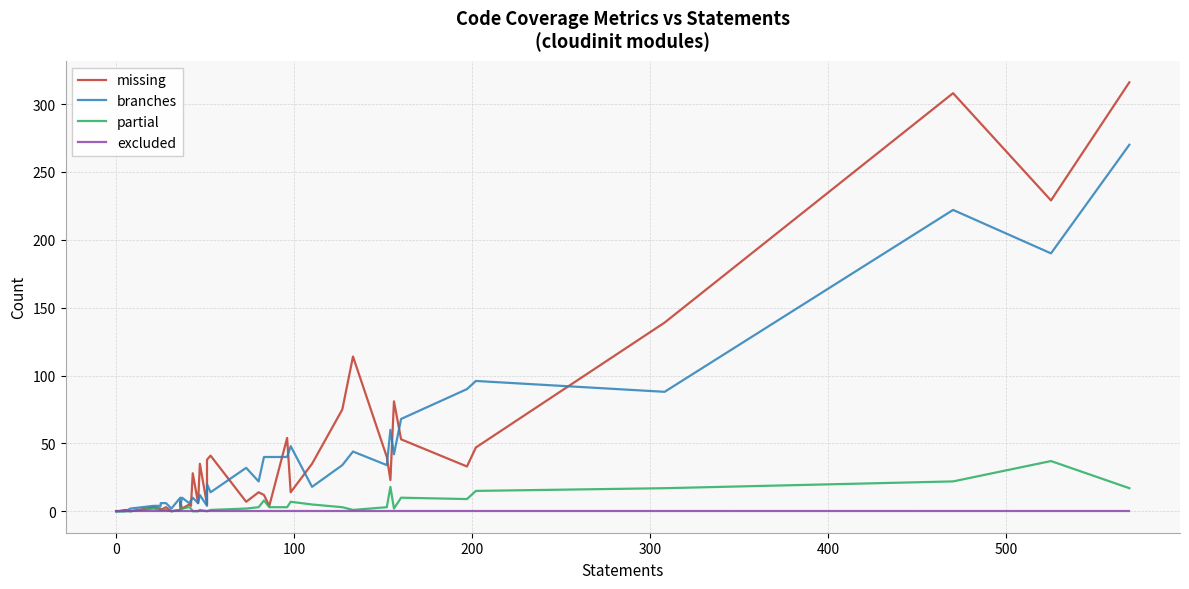

Which series has the largest range (max minus min)?

missing